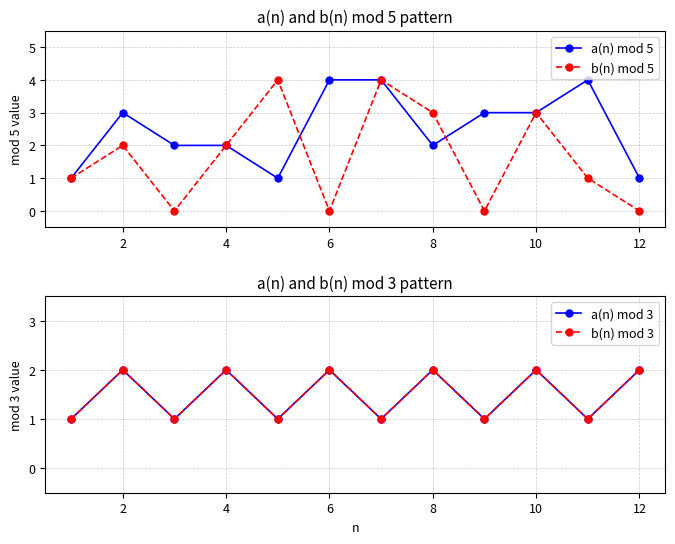

What is the average value of the a(n) mod 5 series?

2